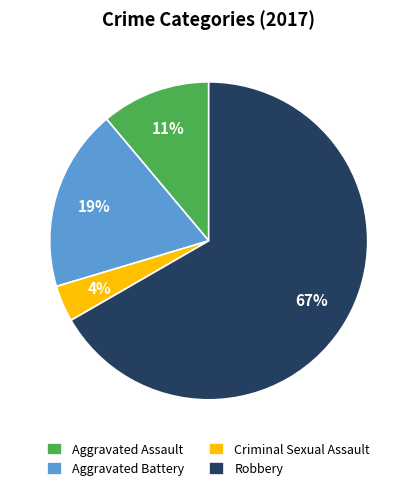

Do Robbery and Aggravated Battery together represent more than half of the pie?

Yes